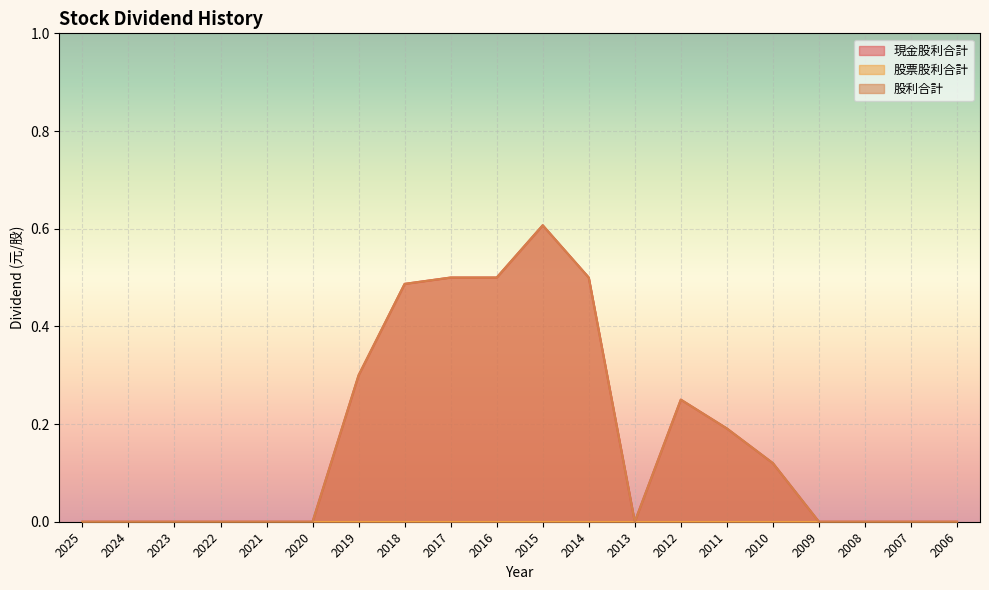

How many data points in 股利合計 are above 0?

9